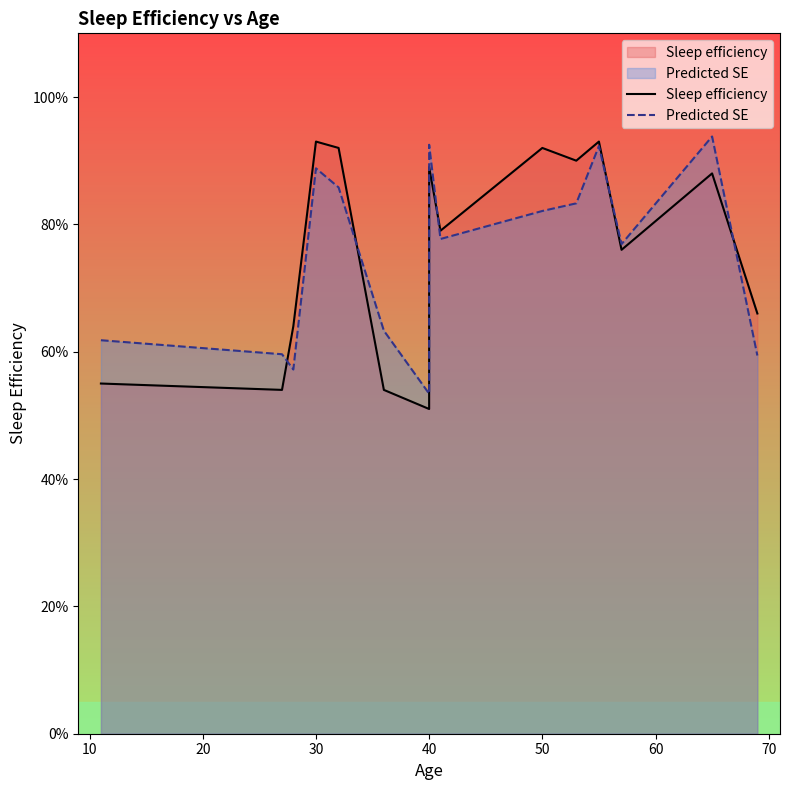

What is the lowest value of the Predicted SE series?

0.5